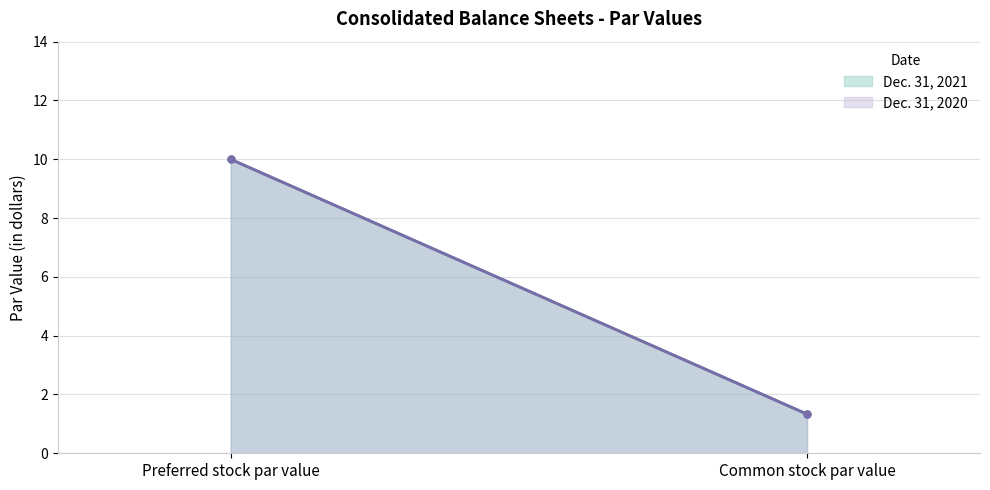

Reading left to right, extract all data points from this chart.

Dec. 31, 2021: 10.0	1.3
Dec. 31, 2020: 10.0	1.3